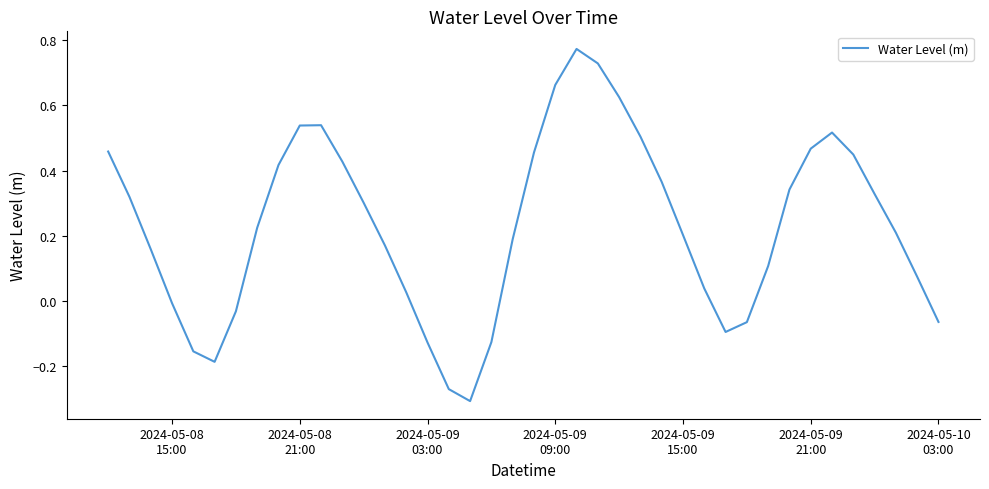

What is the difference between the maximum and minimum values?

1.1